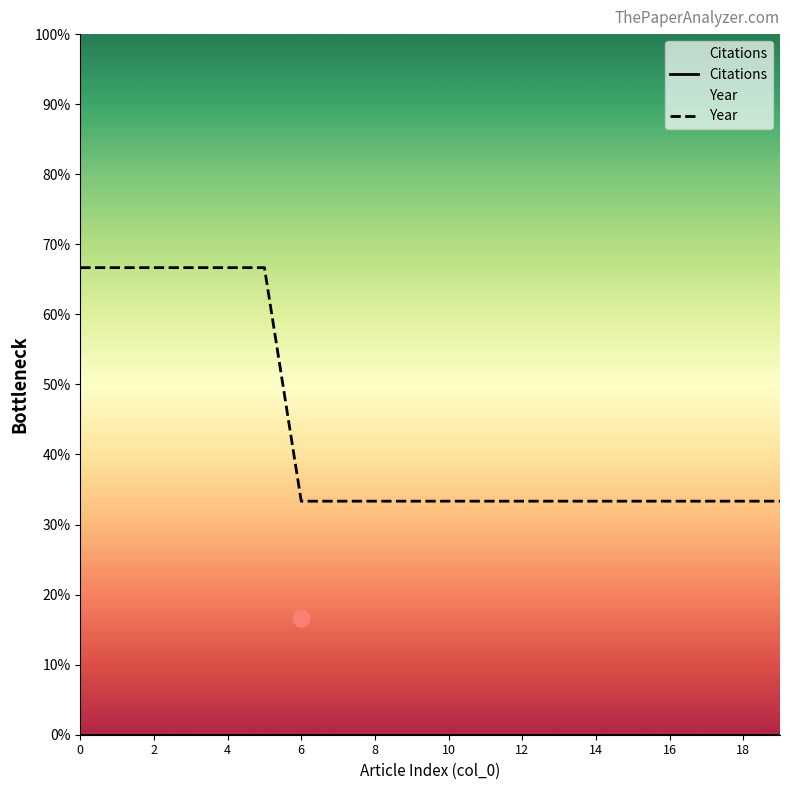

Which series has the largest total across all categories?

Year